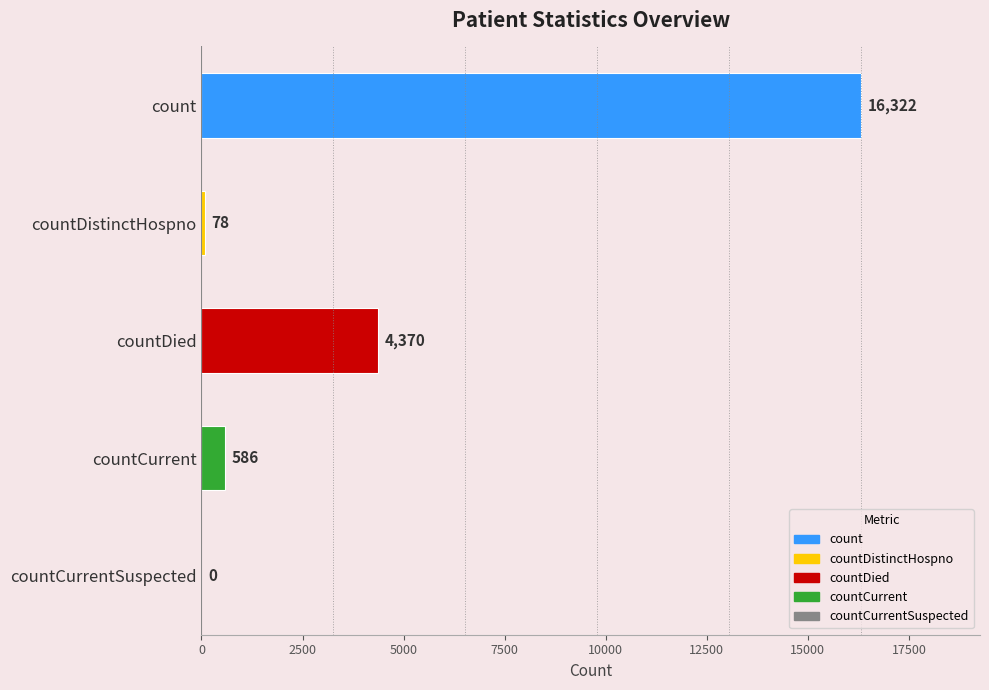

Reading top to bottom, list all the values displayed in this chart.

count=16322	countDistinctHospno=78	countDied=4370	countCurrent=586	countCurrentSuspected=0